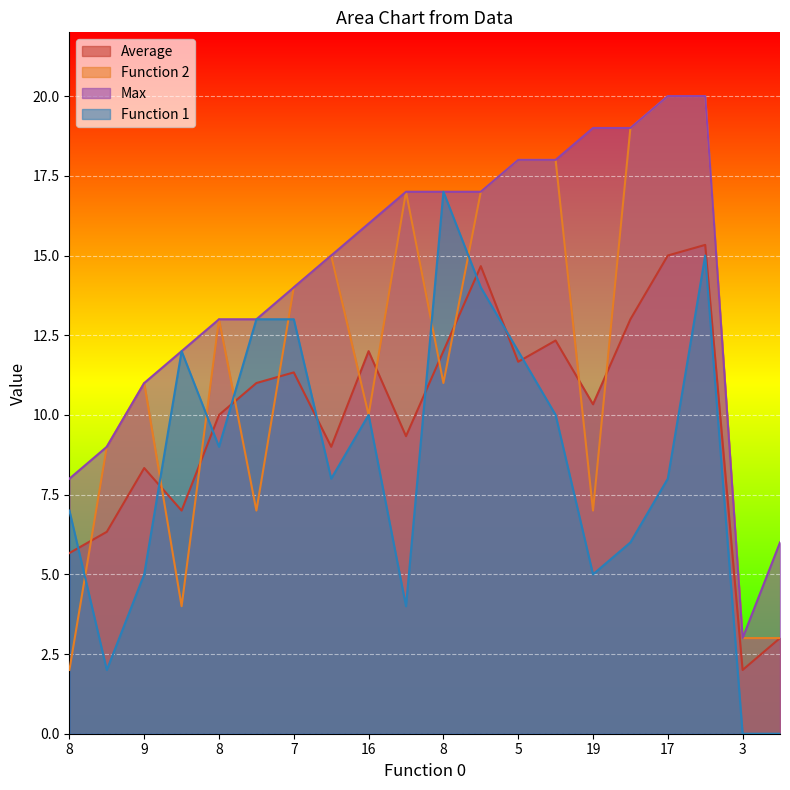

The Function 2 series shows 26.0 at 5. True or false?

False